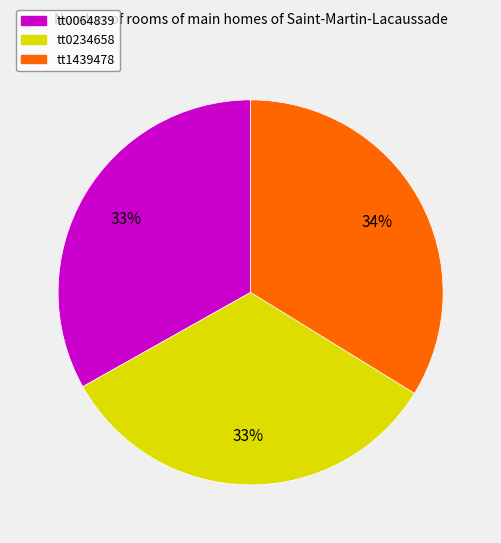

Which category has the biggest portion of the pie?

tt1439478